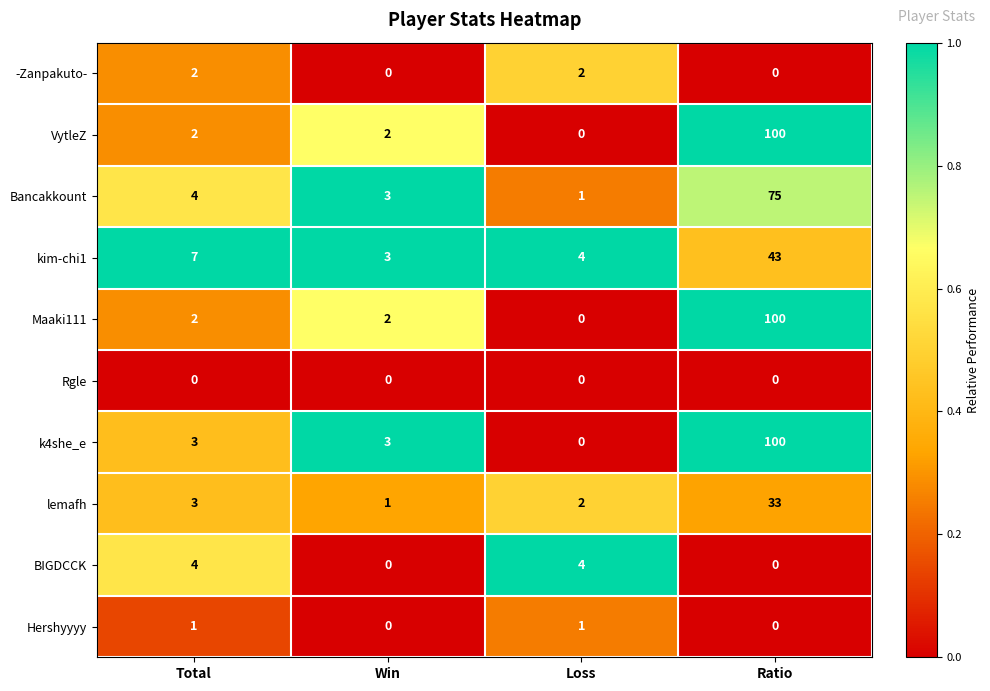

At which category is the sum across all series the highest?

Ratio